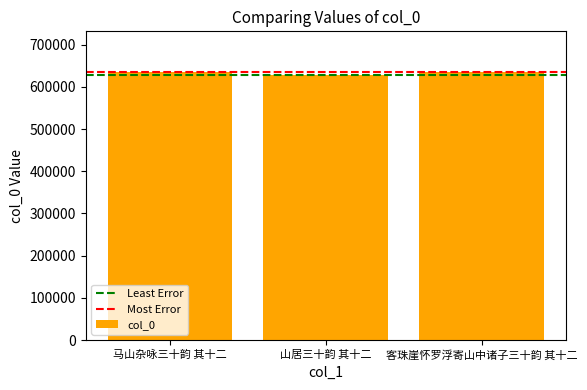

What is the value of the 1st bar from the left?

636037